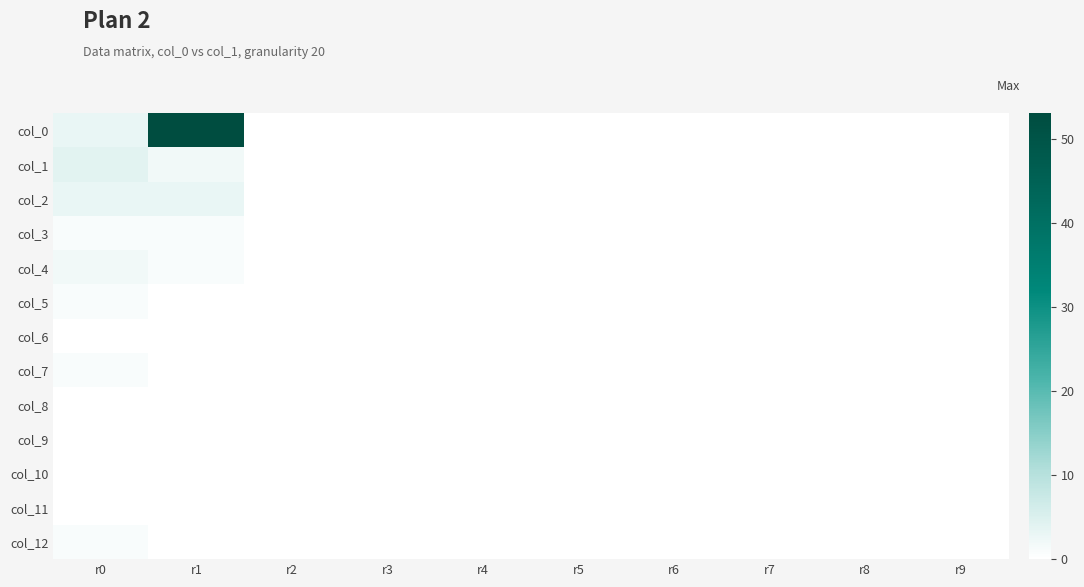

Which series changed the most between r1 and r5?

col_0